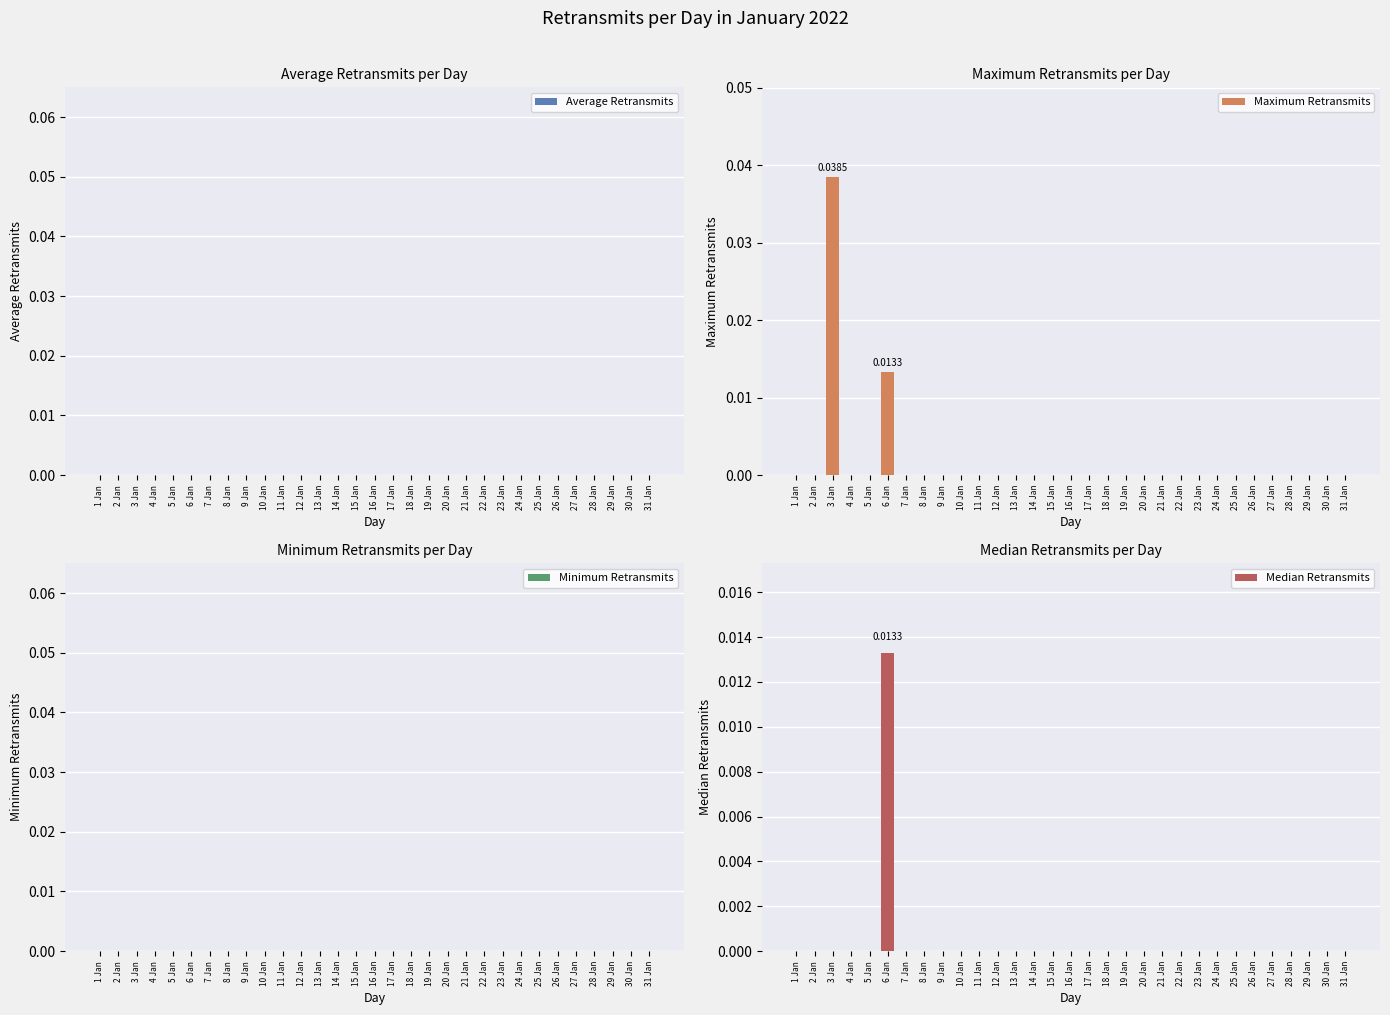

Between 27 Jan and 4 Jan, which is larger?

27 Jan